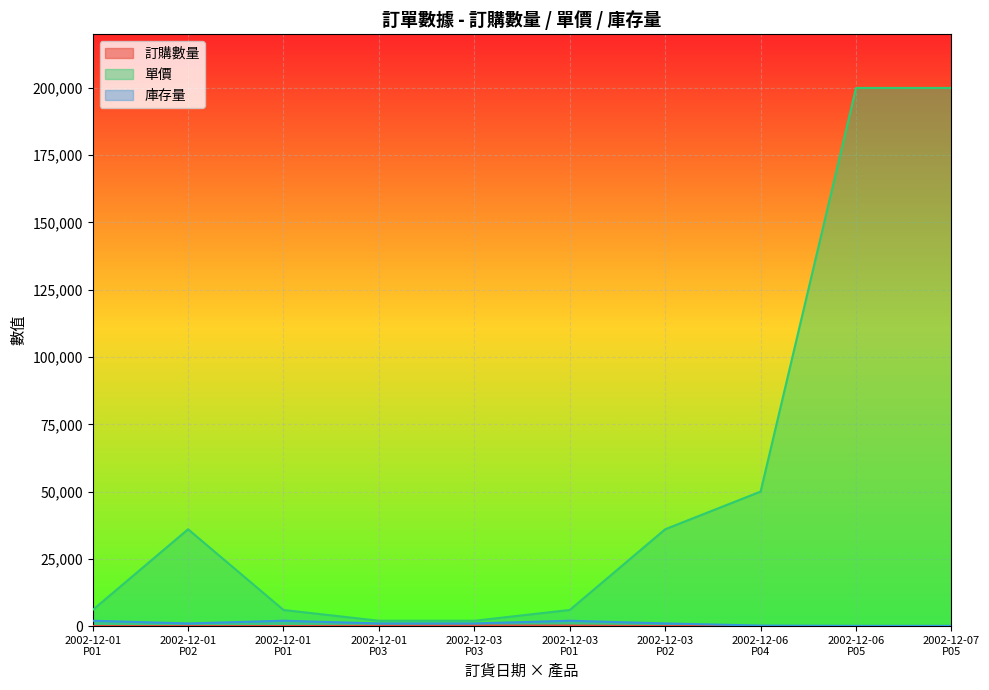

At which label does 單價 first exceed 36000?

2002-12-06
P04